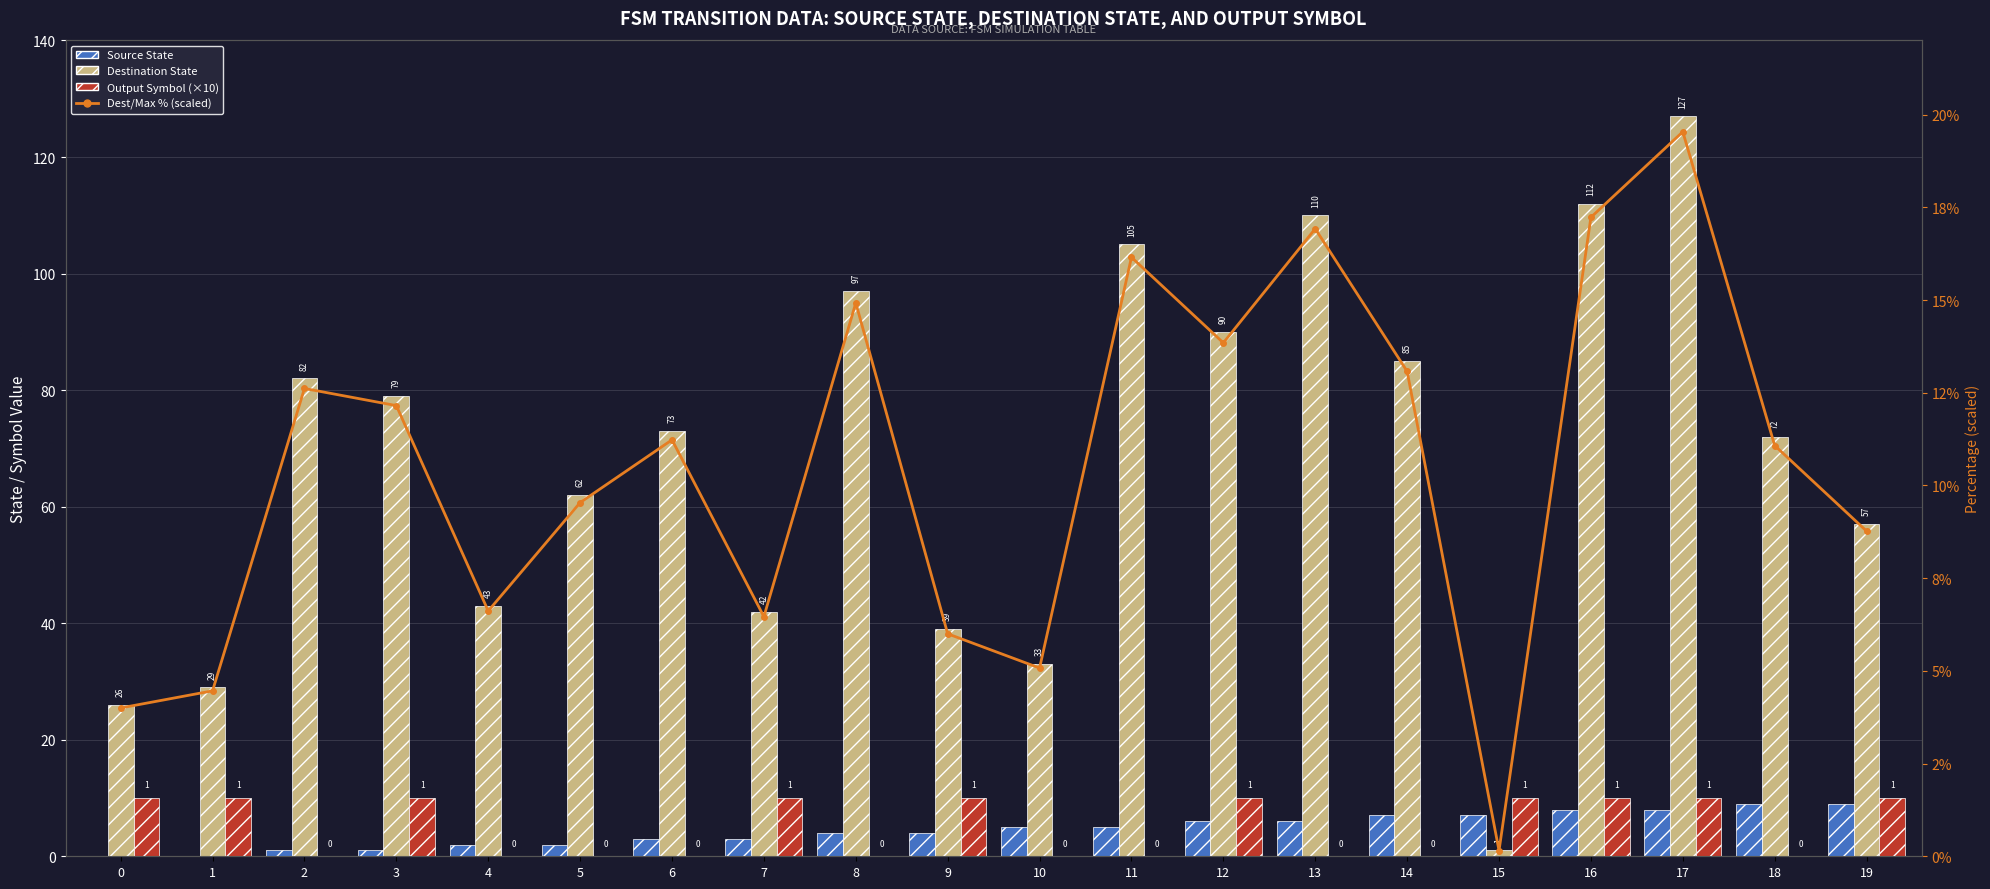

Reading left to right, what are all the values shown in this chart?

Source State: 0=0.0	1=0.0	2=1.0	3=1.0	4=2.0	5=2.0	6=3.0	7=3.0	8=4.0	9=4.0	10=5.0	11=5.0	12=6.0	13=6.0	14=7.0	15=7.0	16=8.0	17=8.0	18=9.0	19=9.0
Destination State: 0=26.0	1=29.0	2=82.0	3=79.0	4=43.0	5=62.0	6=73.0	7=42.0	8=97.0	9=39.0	10=33.0	11=105.0	12=90.0	13=110.0	14=85.0	15=1.0	16=112.0	17=127.0	18=72.0	19=57.0
Output Symbol (×10): 0=10.0	1=10.0	2=0.0	3=10.0	4=0.0	5=0.0	6=0.0	7=10.0	8=0.0	9=10.0	10=0.0	11=0.0	12=10.0	13=0.0	14=0.0	15=10.0	16=10.0	17=10.0	18=0.0	19=10.0
Dest/Max % (scaled): 0=4.0	1=4.5	2=12.6	3=12.2	4=6.6	5=9.5	6=11.2	7=6.5	8=14.9	9=6.0	10=5.1	11=16.2	12=13.8	13=16.9	14=13.1	15=0.2	16=17.2	17=19.5	18=11.1	19=8.8